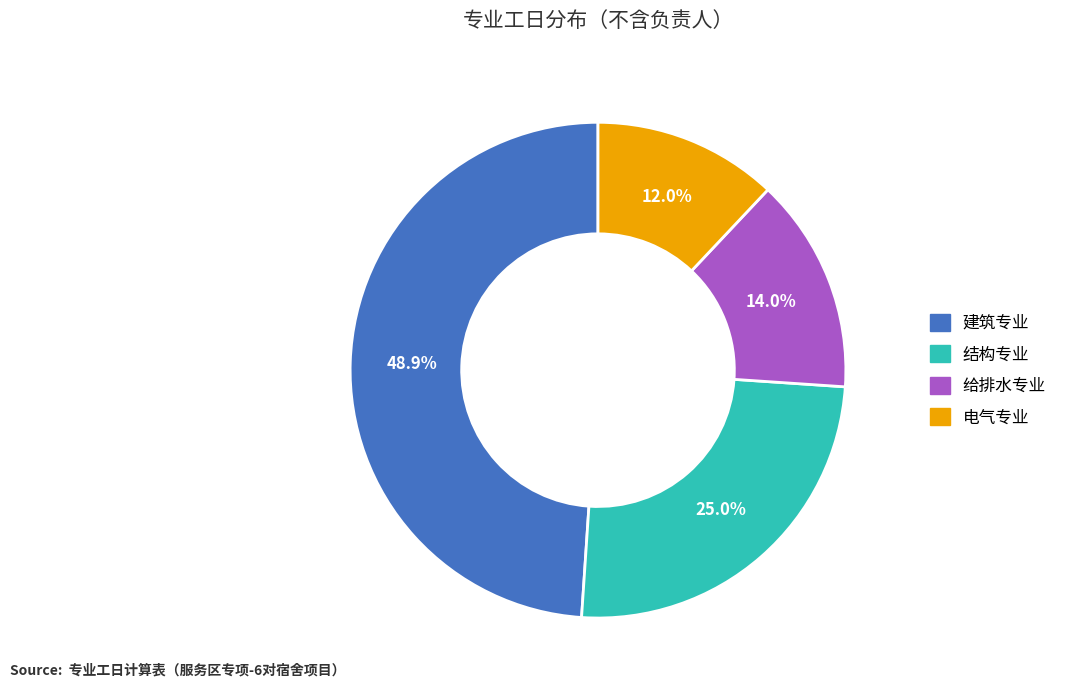

Do 建筑专业 and 给排水专业 together represent more than half of the pie?

Yes